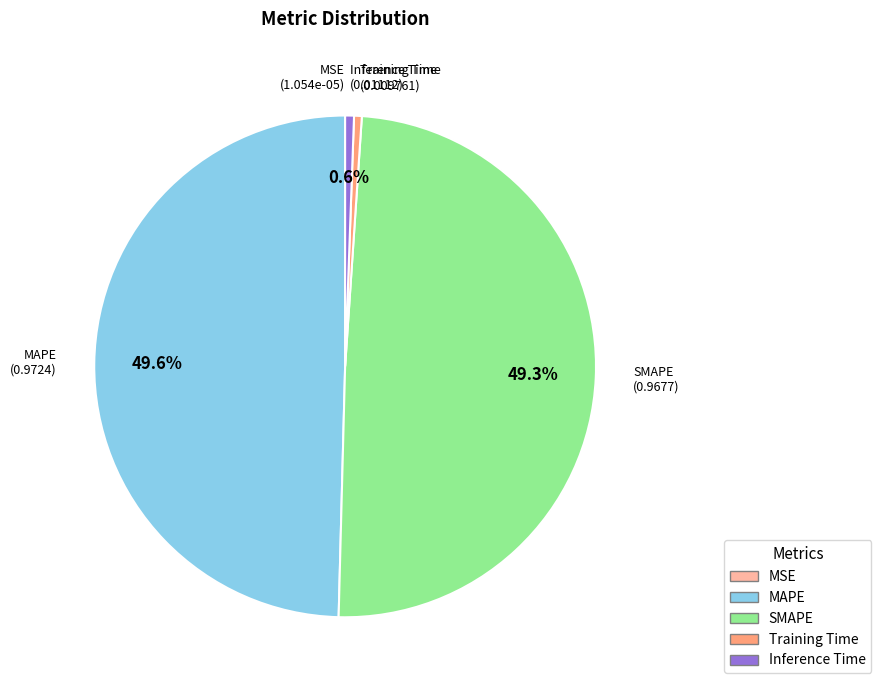

Is there a majority slice in this chart?

No